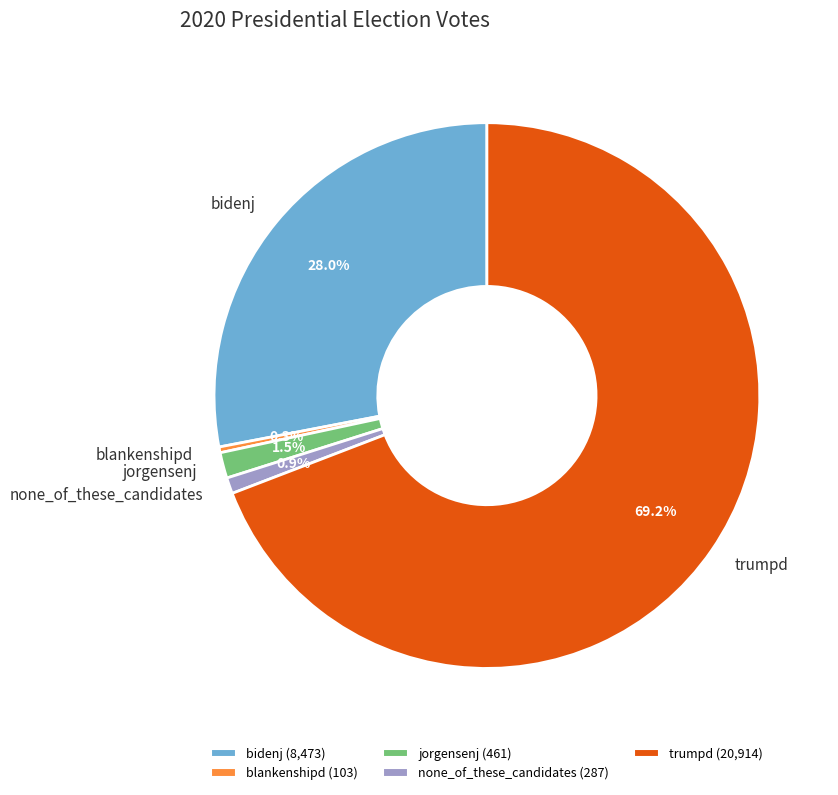

To the nearest percent, what percentage of the pie is bidenj?

28%